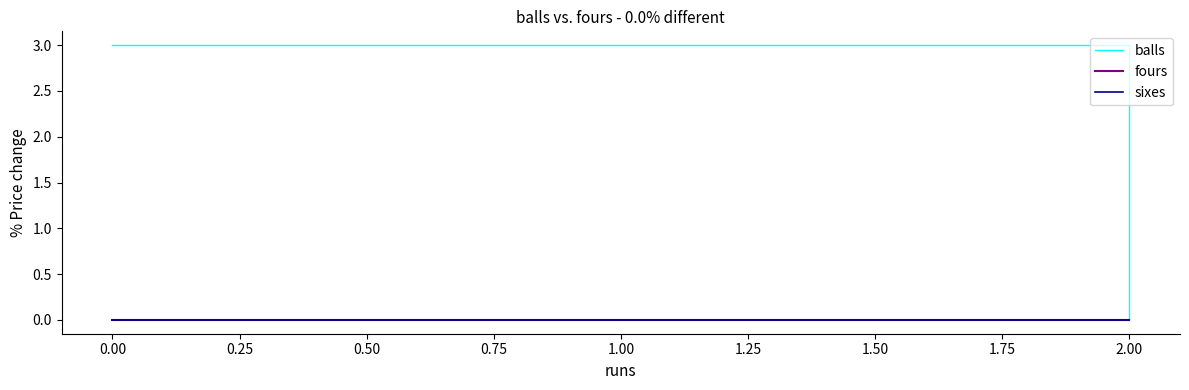

Where is balls nearest to the value 1?

2.00